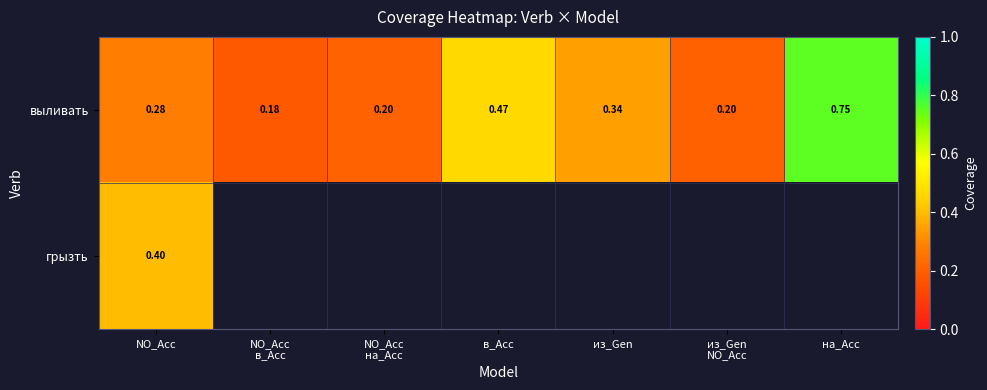

At which label does выливать reach its peak?

на_Acc